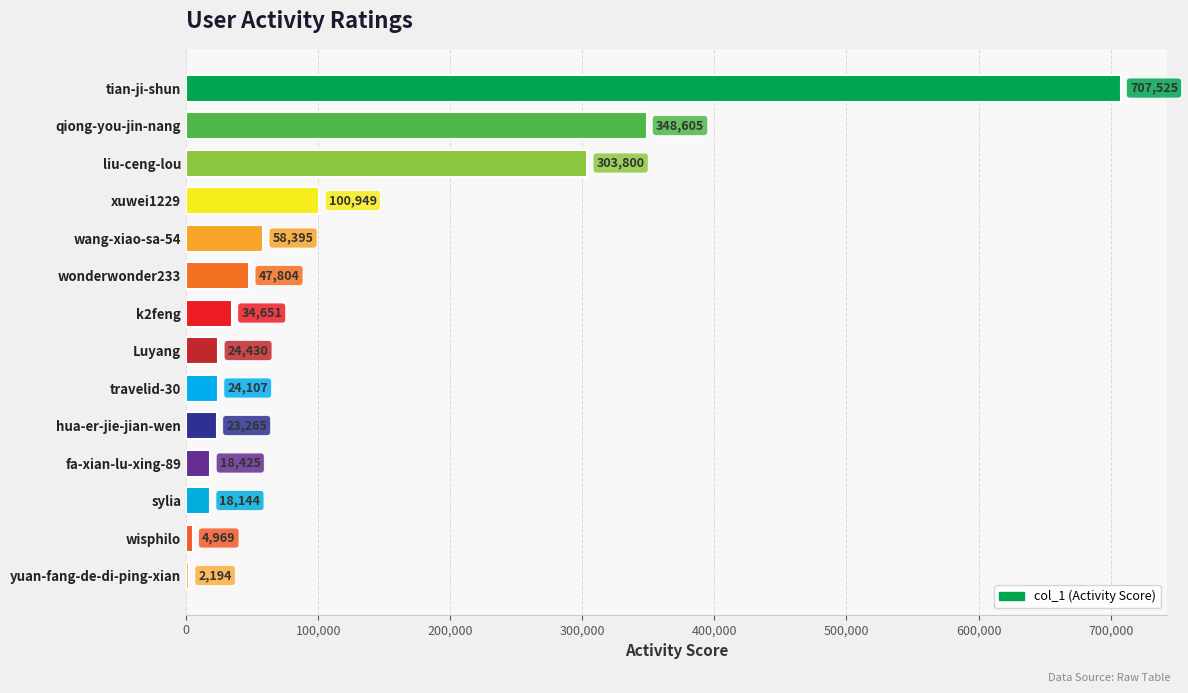

Which label corresponds to the largest value in the chart?

tian-ji-shun